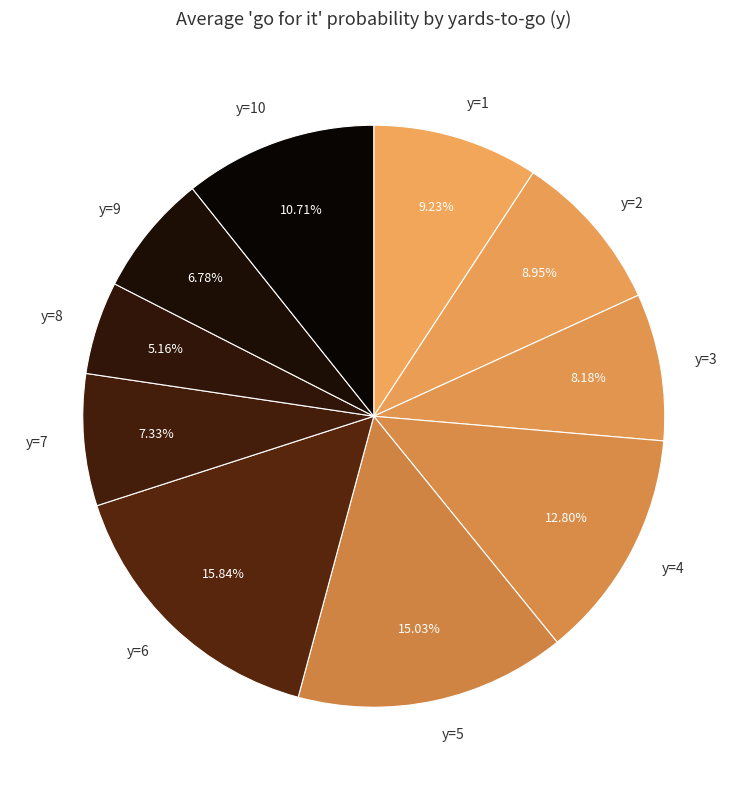

Which slice is the smallest?

y=8